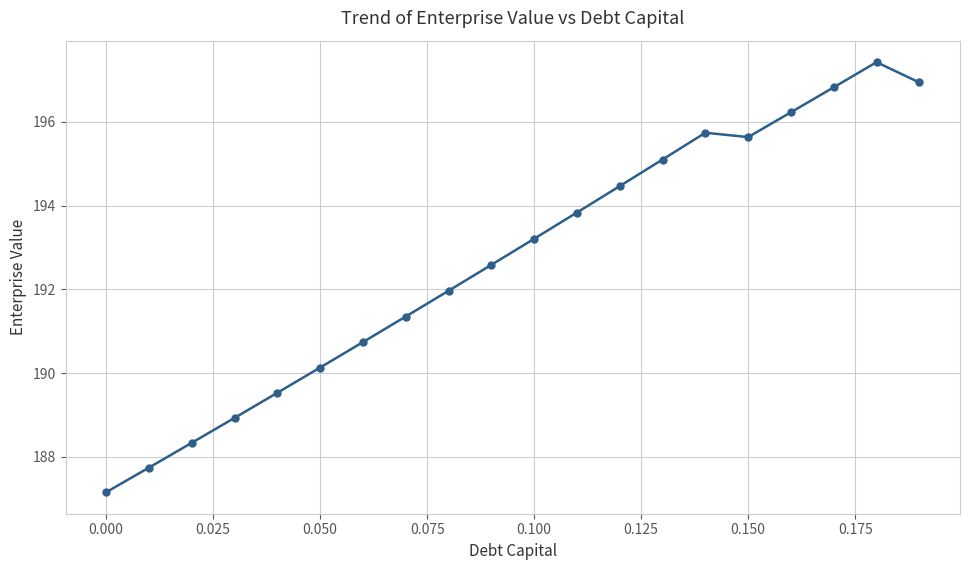

What is the sum of all values?

3853.9